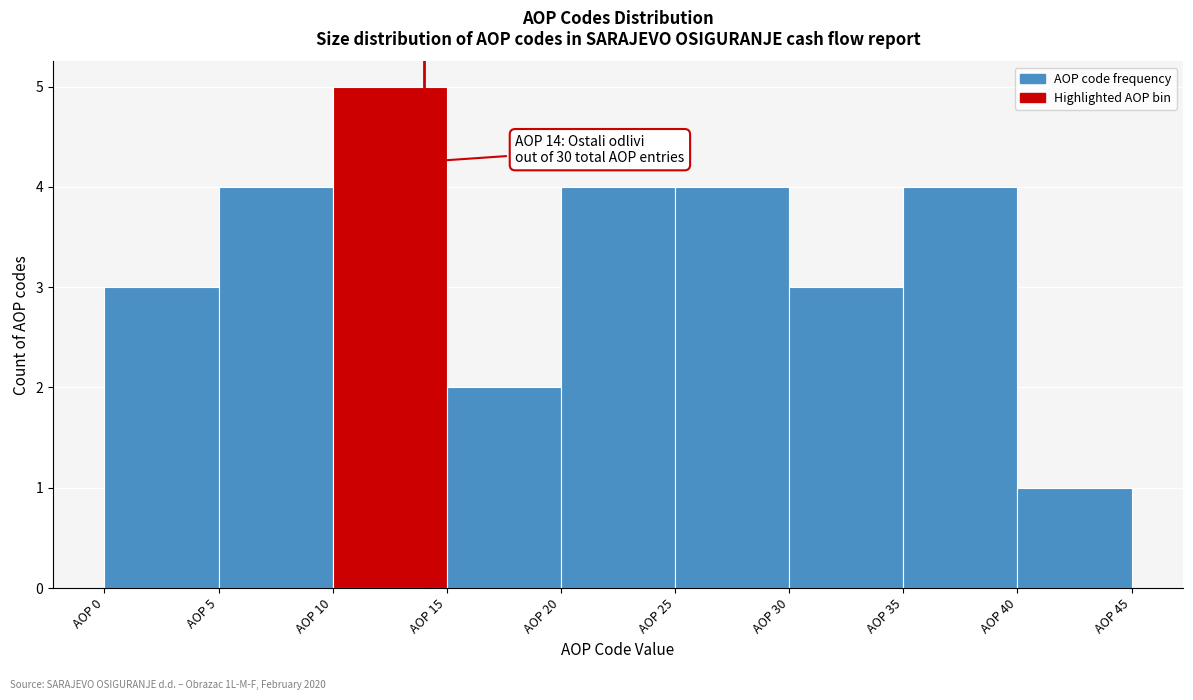

Which range on the x-axis has the tallest bar?

10 to 15